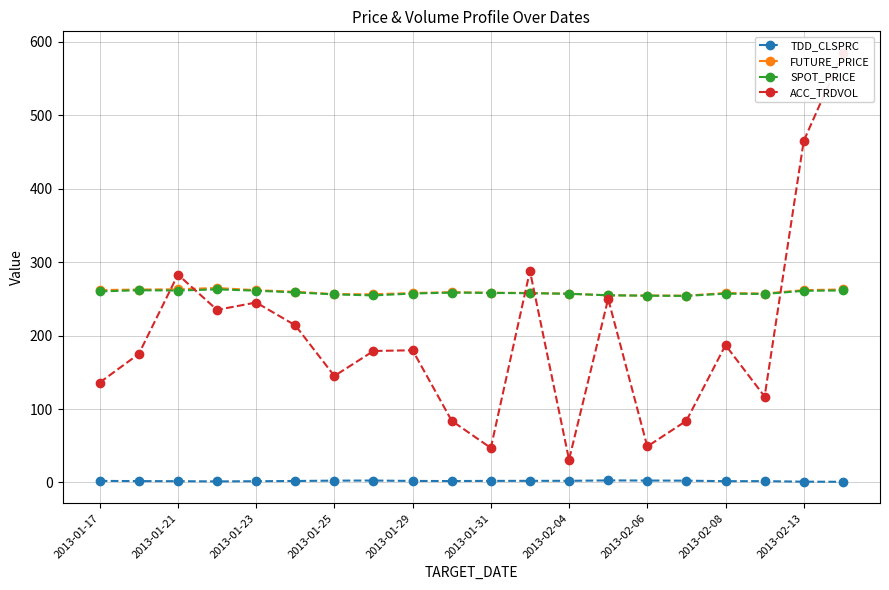

What is the value of the FUTURE_PRICE point at the 7th from the left?

256.4